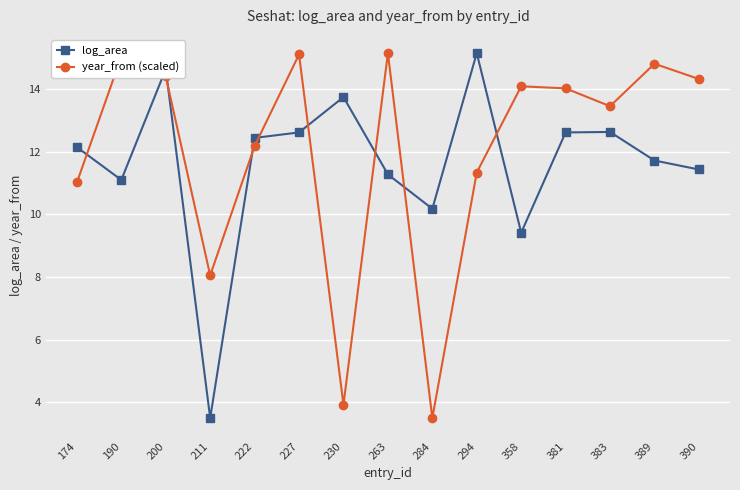

The value of log_area at 284 is 10.2. True or false?

True